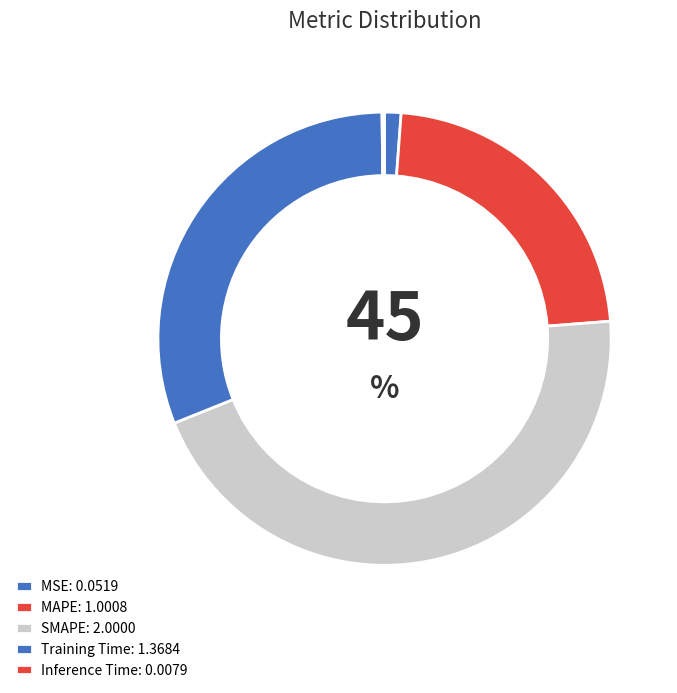

Does any single category account for the majority?

No